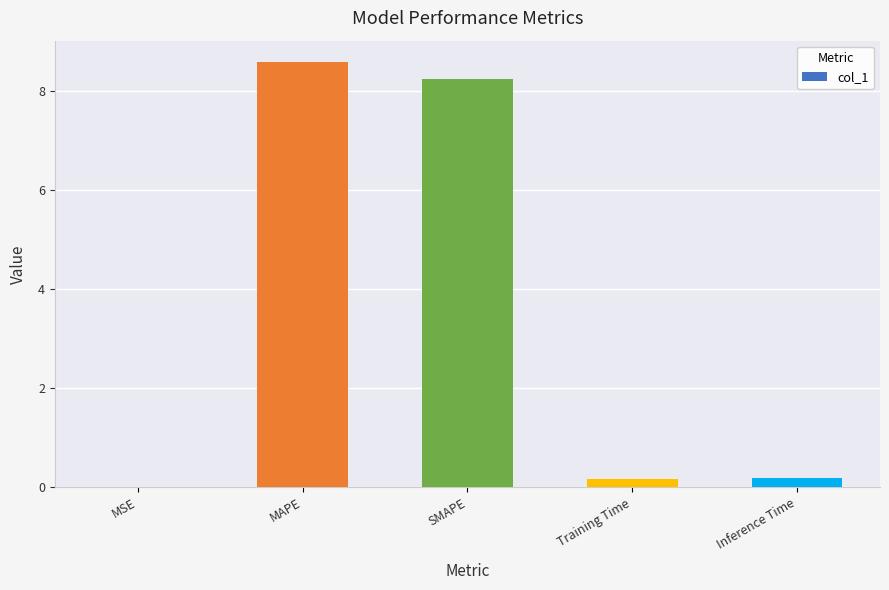

Which has a higher value, MAPE or Training Time?

MAPE